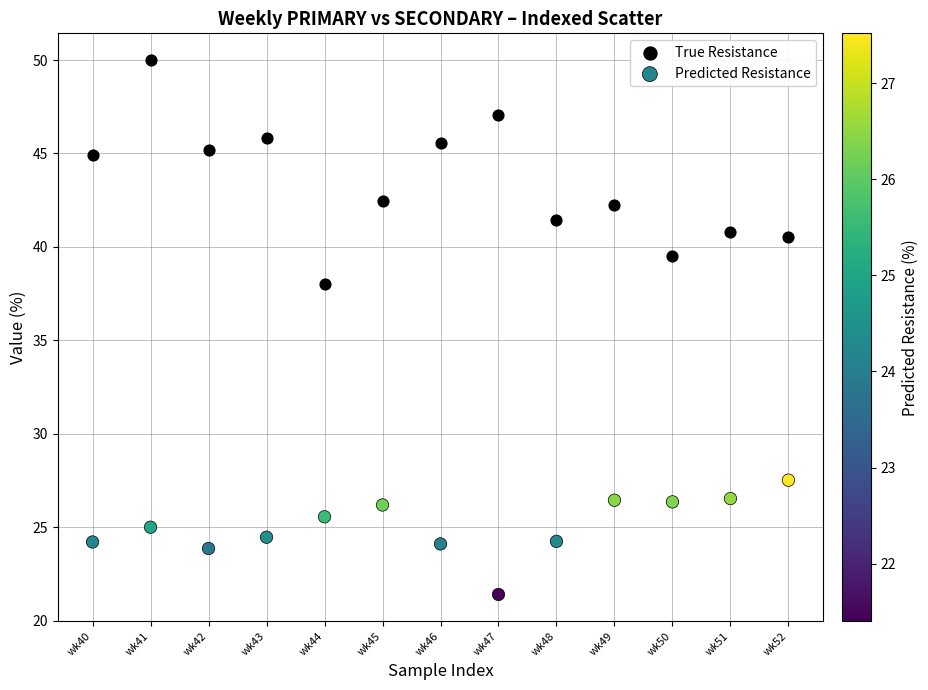

Which series has the largest Y range (max minus min)?

True Resistance